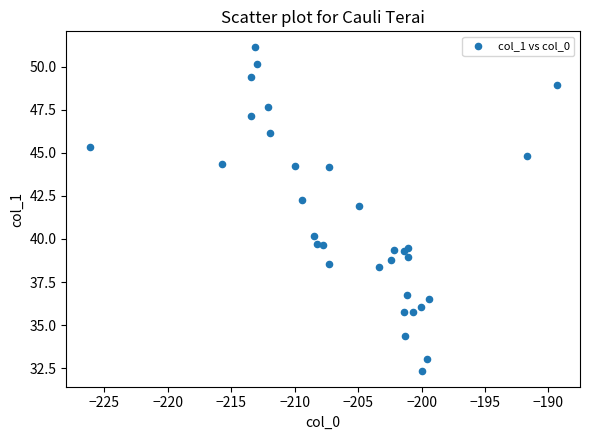

What is the range of X values (max minus min)?

36.8